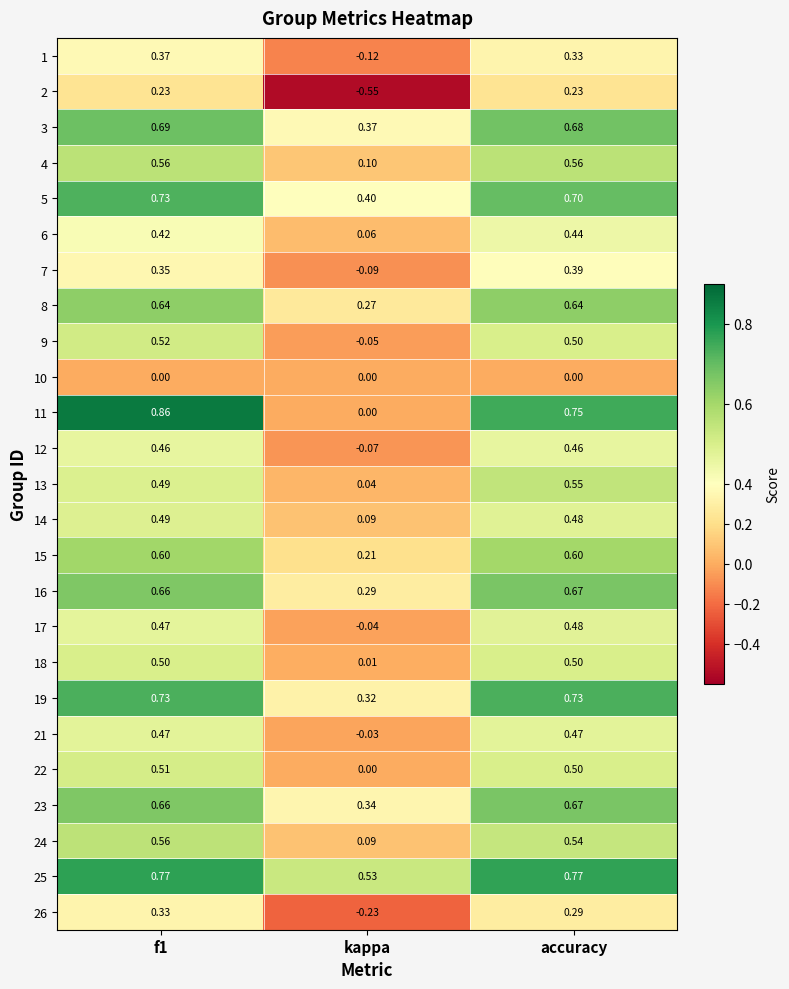

Which series has the largest range (max minus min)?

11